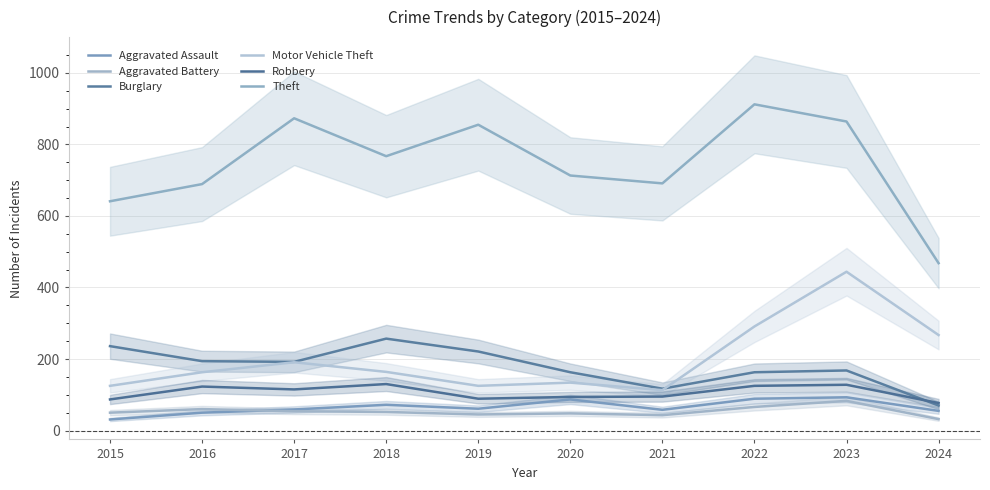

At 2018, list the series in order from largest to smallest.

Theft, Burglary, Motor Vehicle Theft, Robbery, Aggravated Assault, Aggravated Battery